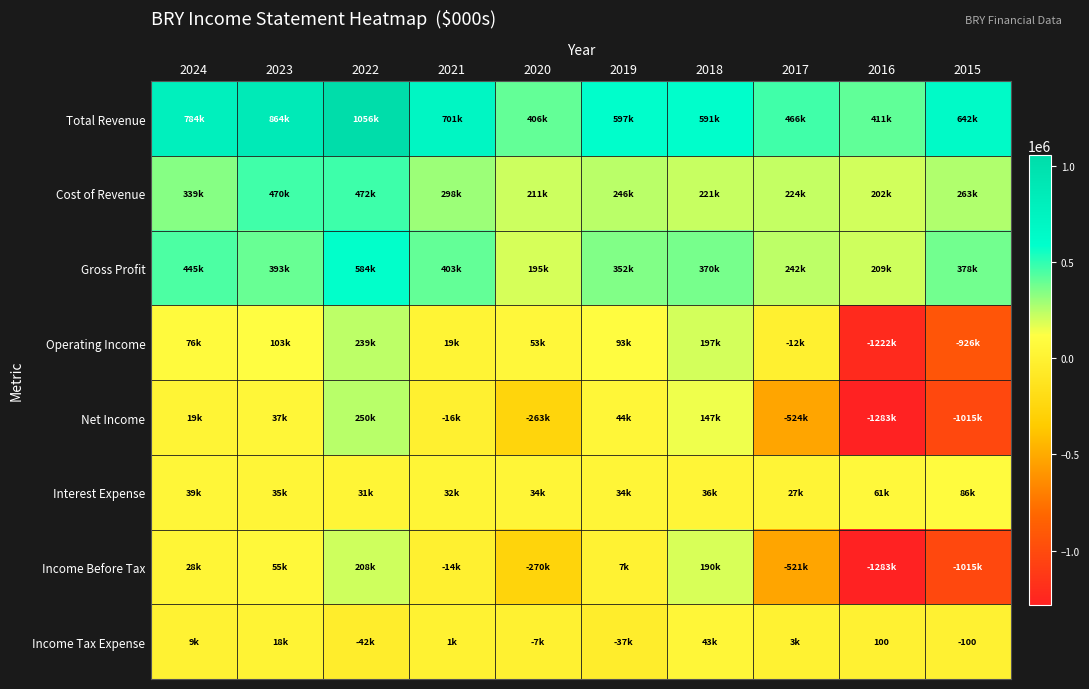

Is the value of Interest Expense at 2022 greater than the value of Income Before Tax at 2024?

Yes